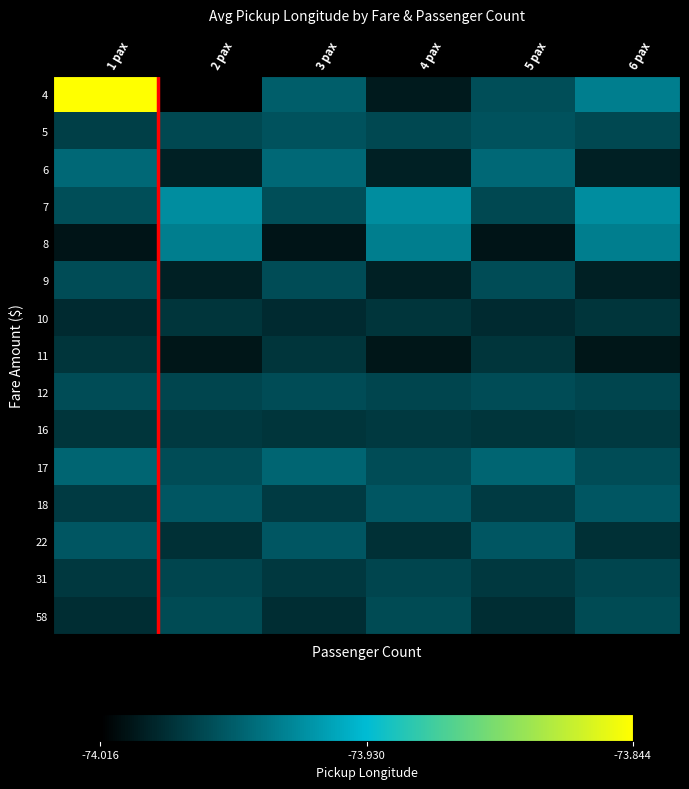

Between 1 pax and 5 pax, which is larger?

1 pax